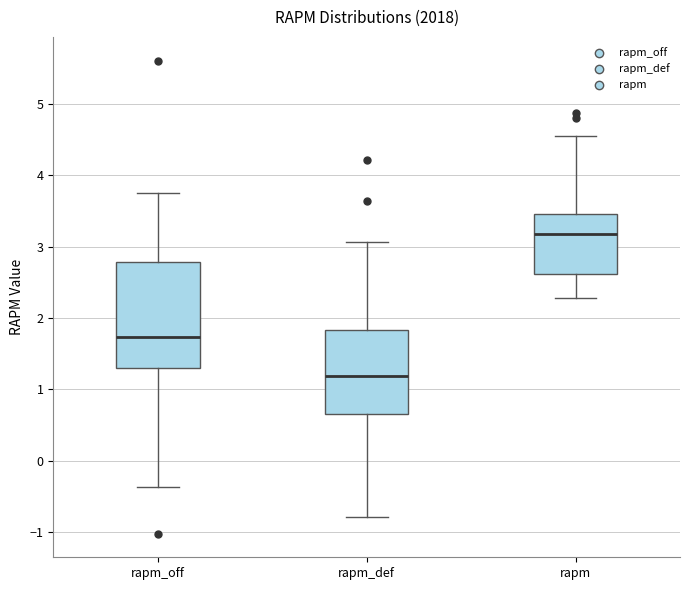

Where is the upper edge of the box for rapm_off on the y-axis? The values are not printed on the chart, so give them approximately, as read against the axis.

2.8